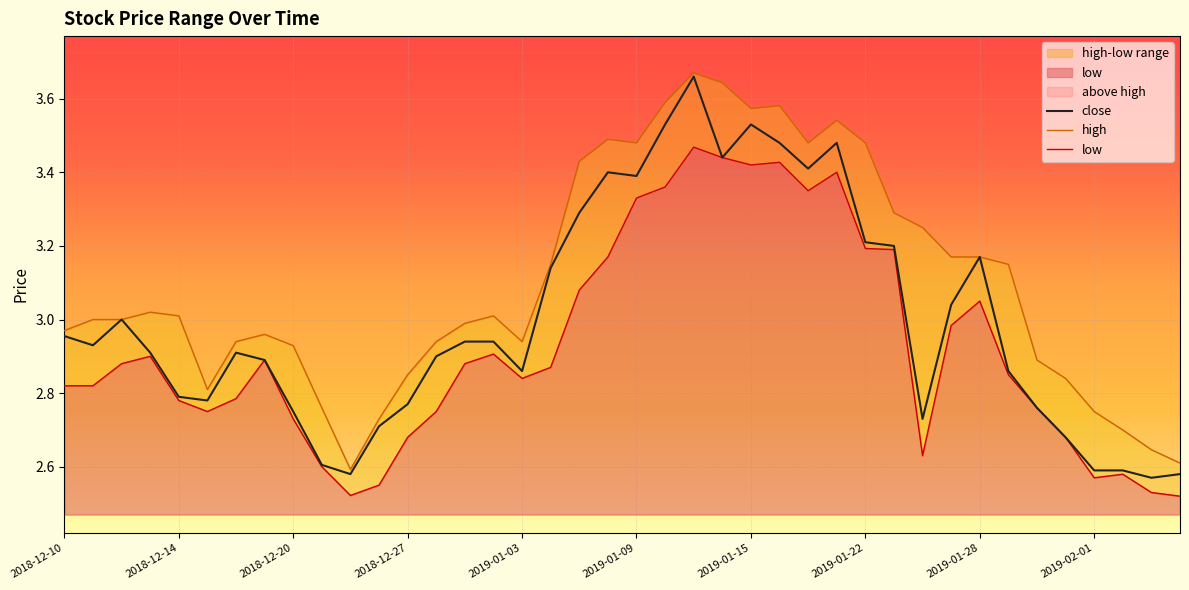

What is the greatest value displayed?

3.7